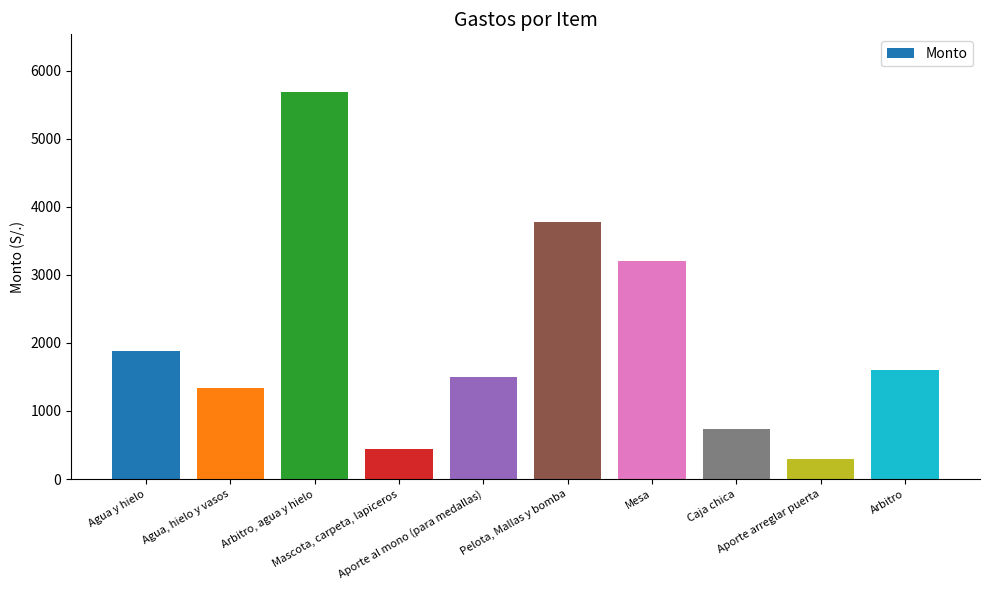

How many distinct data groups are displayed?

1